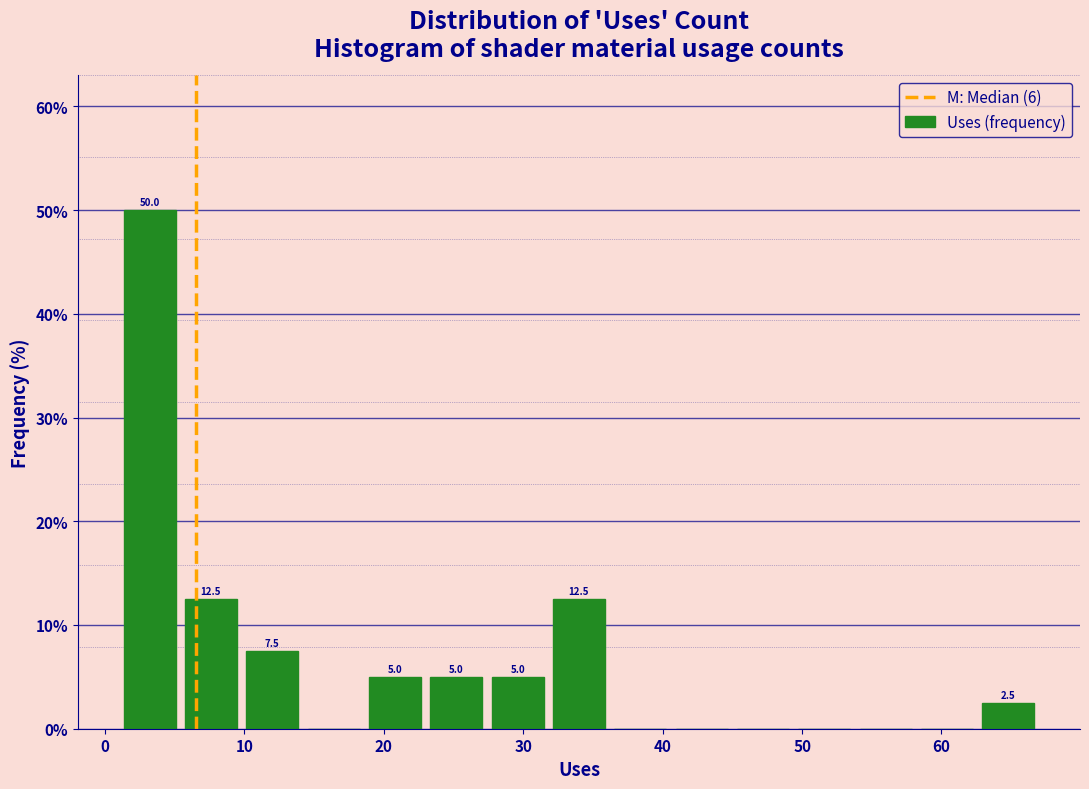

Over which range of the x-axis is the bar tallest?

1.0 to 5.4